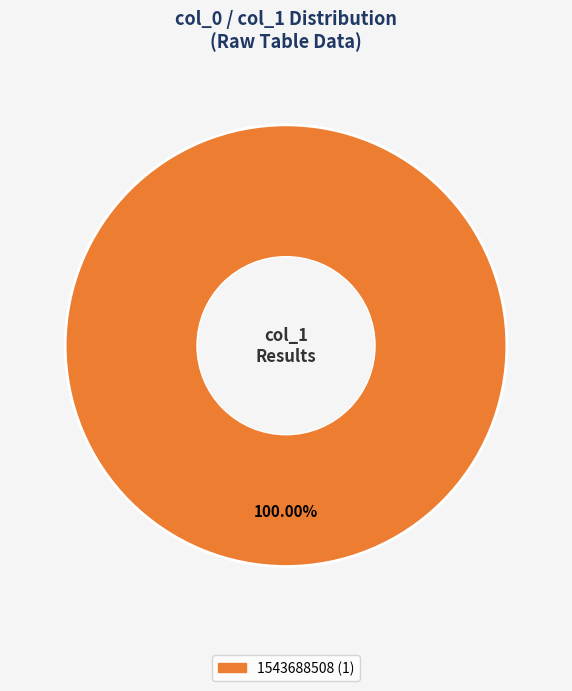

Does any single category account for the majority?

Yes